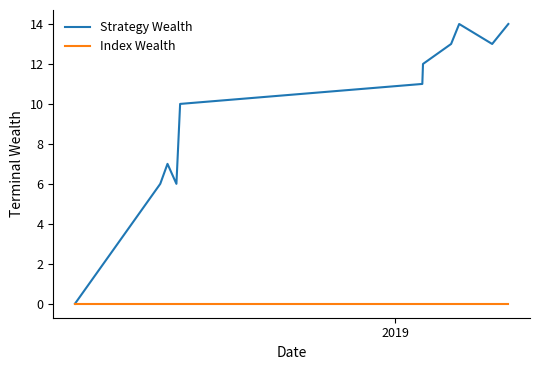

What is the maximum value shown in the chart?

14